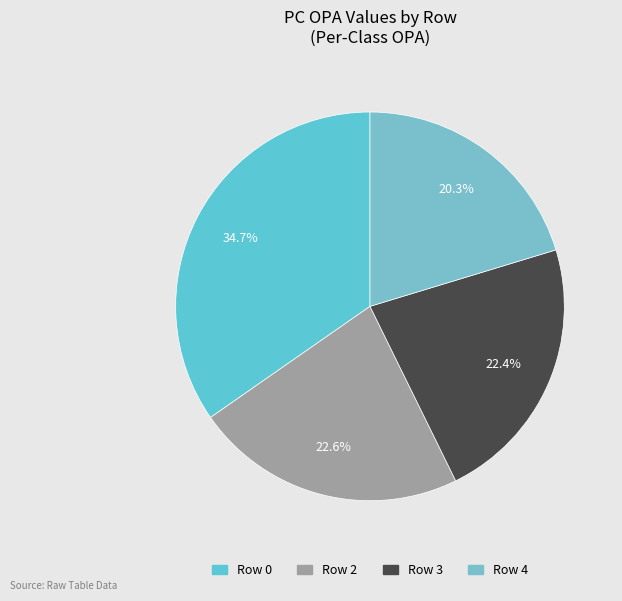

Is there any slice that represents more than half of the pie?

No